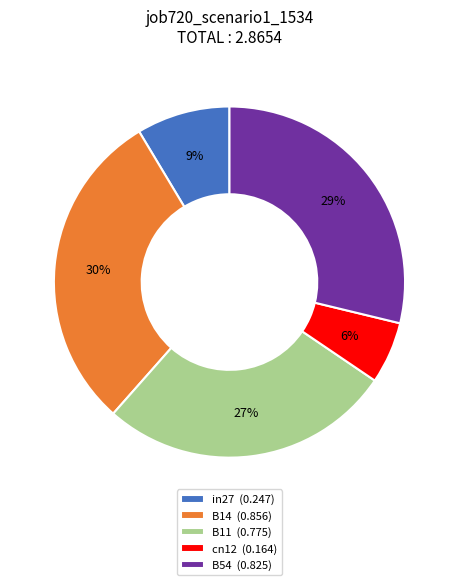

Does any single category account for the majority?

No